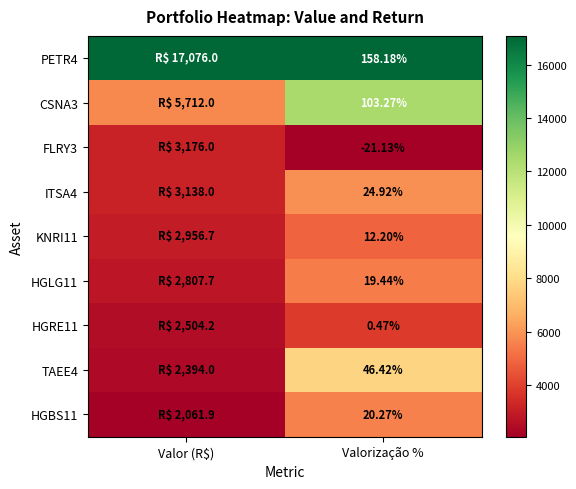

What is the total value across all series at Valorização %?

364.0